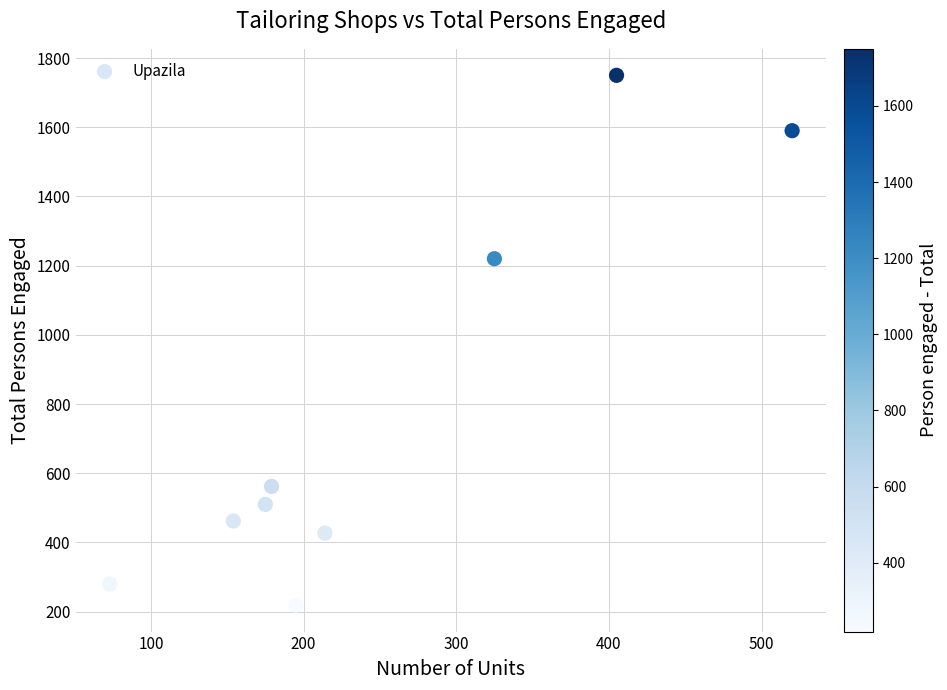

What is the range of Y values (max minus min)?

1531